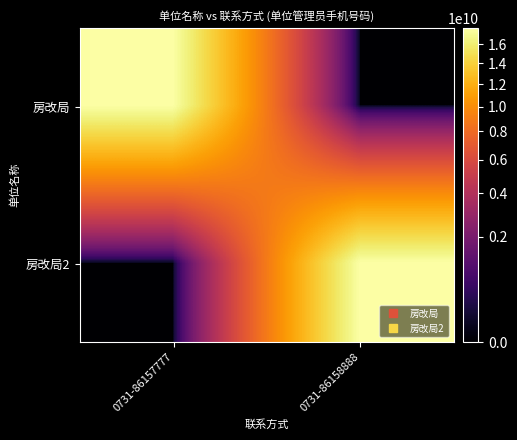

At how many categories does at least one series exceed 17567121653?

2